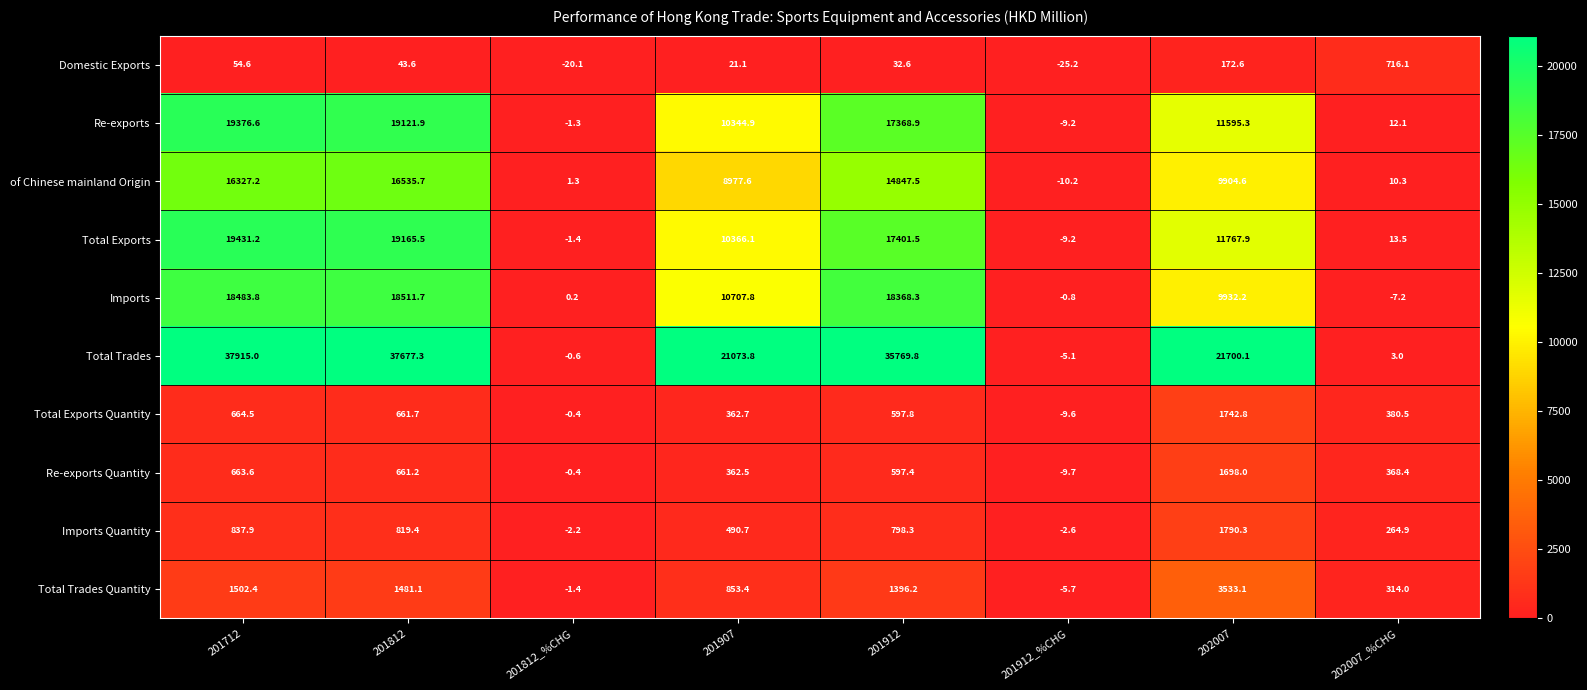

What is the average value of the Total Trades series?

19266.7